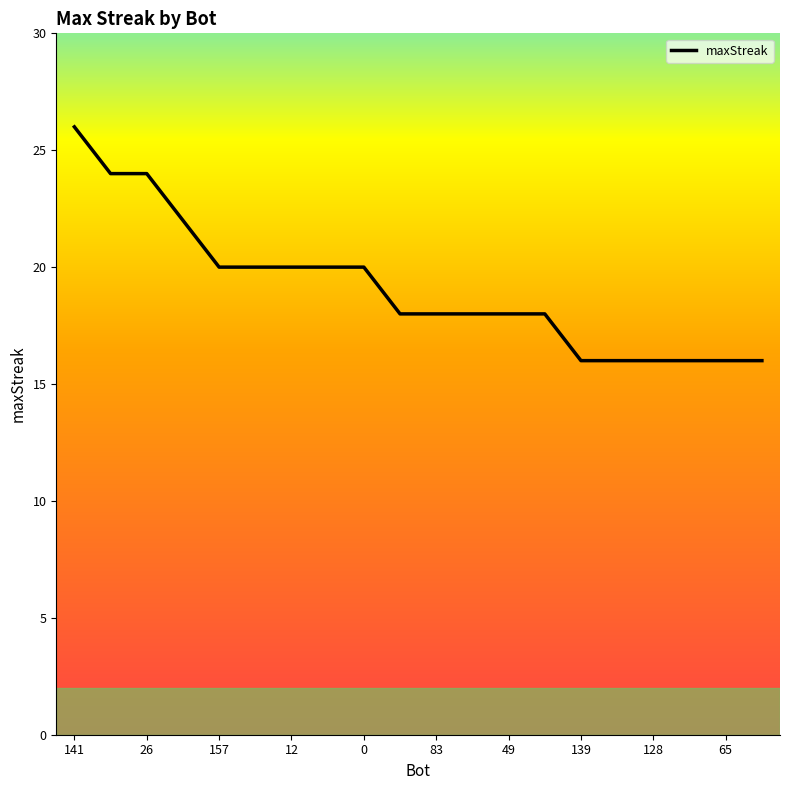

What is the greatest value displayed?

26